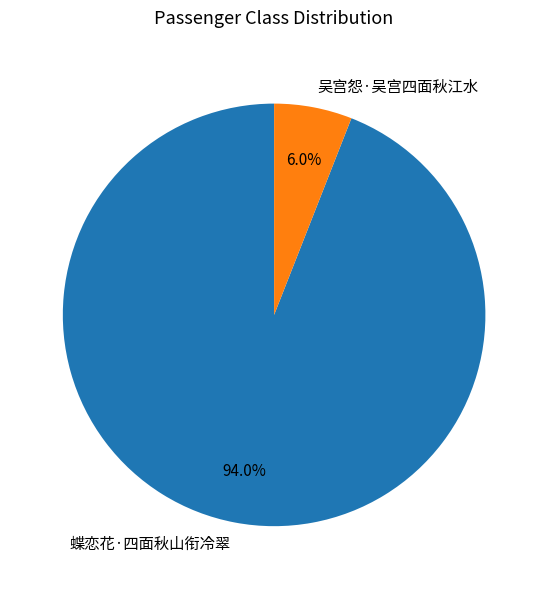

Which category has the smallest portion of the pie?

吴宫怨·吴宫四面秋江水